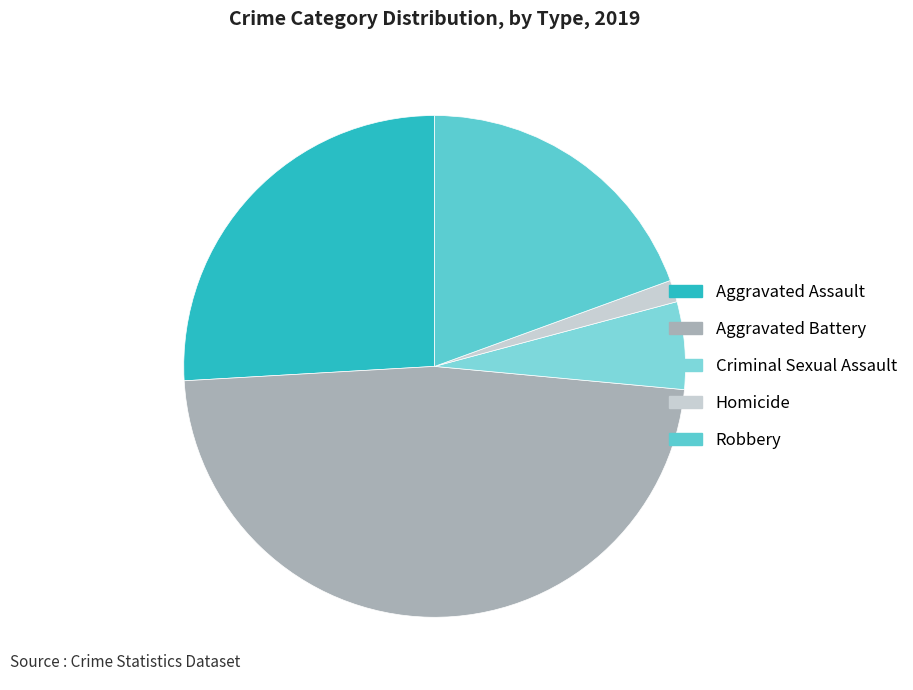

To the nearest percent, what percentage of the pie is Robbery?

19%